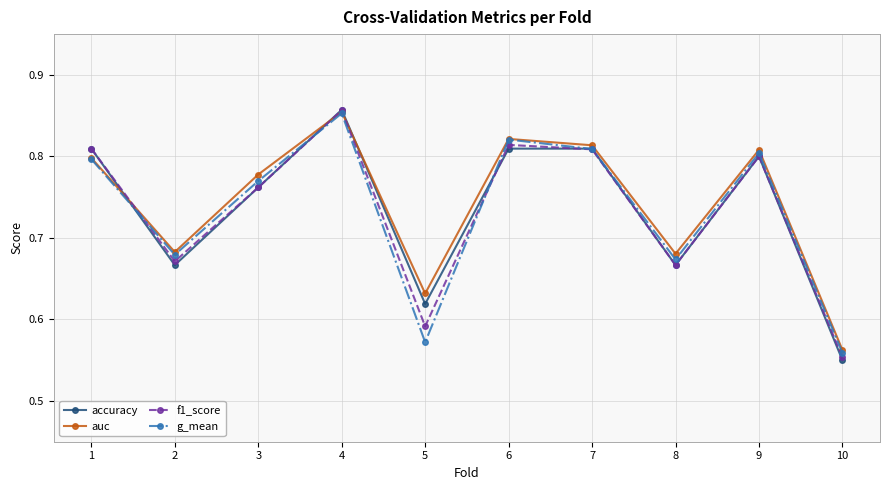

Which series has the widest spread of values?

accuracy